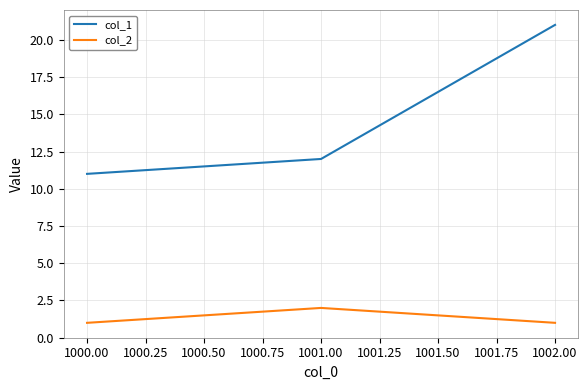

At which category is the sum across all series the highest?

1002.00